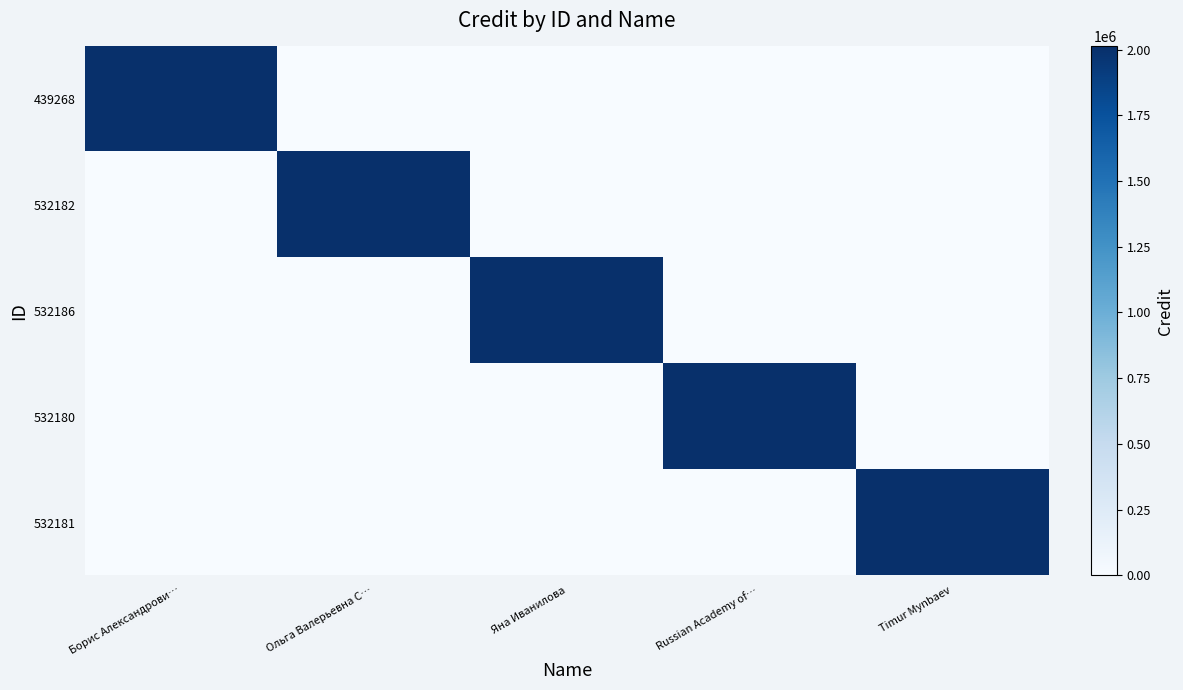

Reading left to right, extract all data points from this chart.

439268: Борис Александрови…=2011733	Ольга Валерьевна С…=0	Яна Иванилова=0	Russian Academy of…=0	Timur Mynbaev=0
532182: Борис Александрови…=0	Ольга Валерьевна С…=2011733	Яна Иванилова=0	Russian Academy of…=0	Timur Mynbaev=0
532186: Борис Александрови…=0	Ольга Валерьевна С…=0	Яна Иванилова=2011733	Russian Academy of…=0	Timur Mynbaev=0
532180: Борис Александрови…=0	Ольга Валерьевна С…=0	Яна Иванилова=0	Russian Academy of…=2011733	Timur Mynbaev=0
532181: Борис Александрови…=0	Ольга Валерьевна С…=0	Яна Иванилова=0	Russian Academy of…=0	Timur Mynbaev=2011733